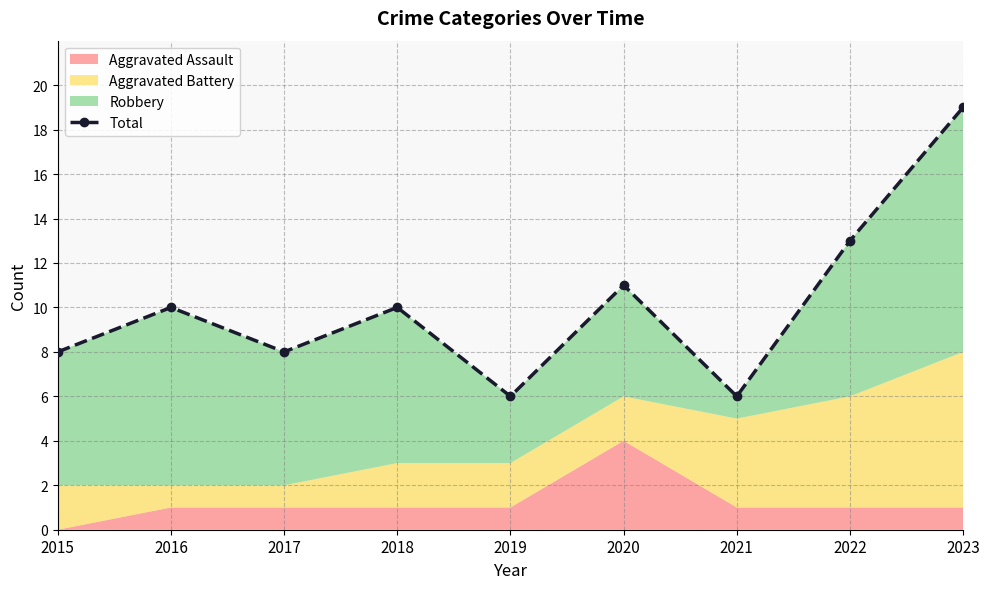

What is the ratio of the value at 2023 to the value at 2018?

1.9